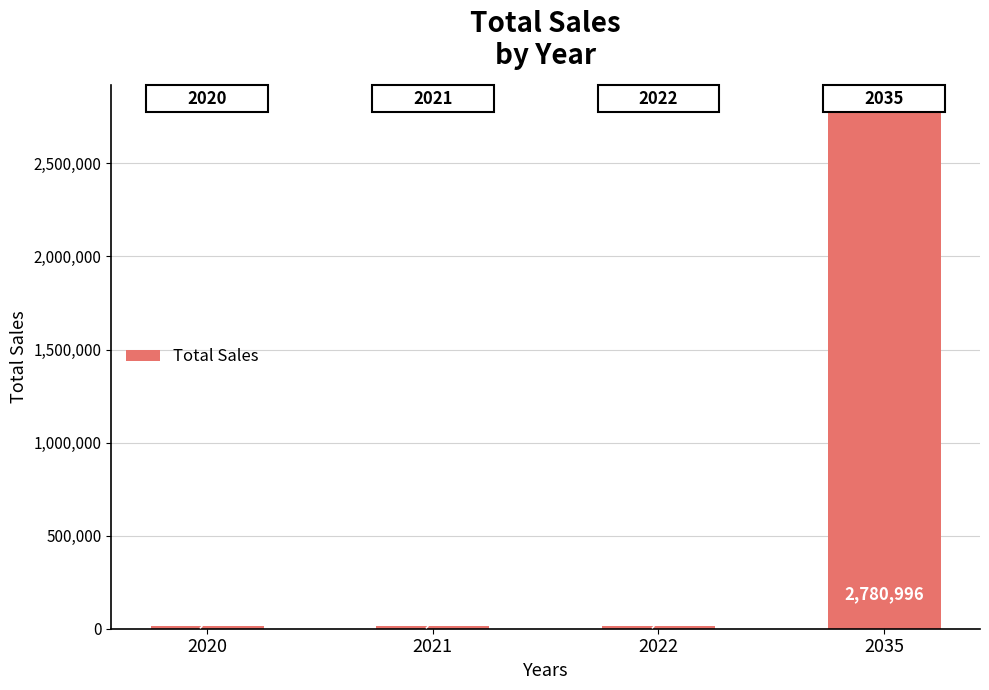

What is the value of the 4th bar from the left?

2780996